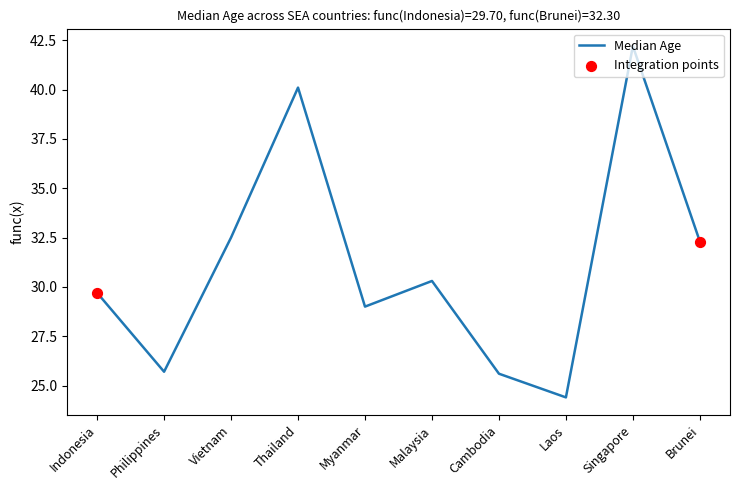

Between Myanmar and Malaysia, which is larger?

Malaysia